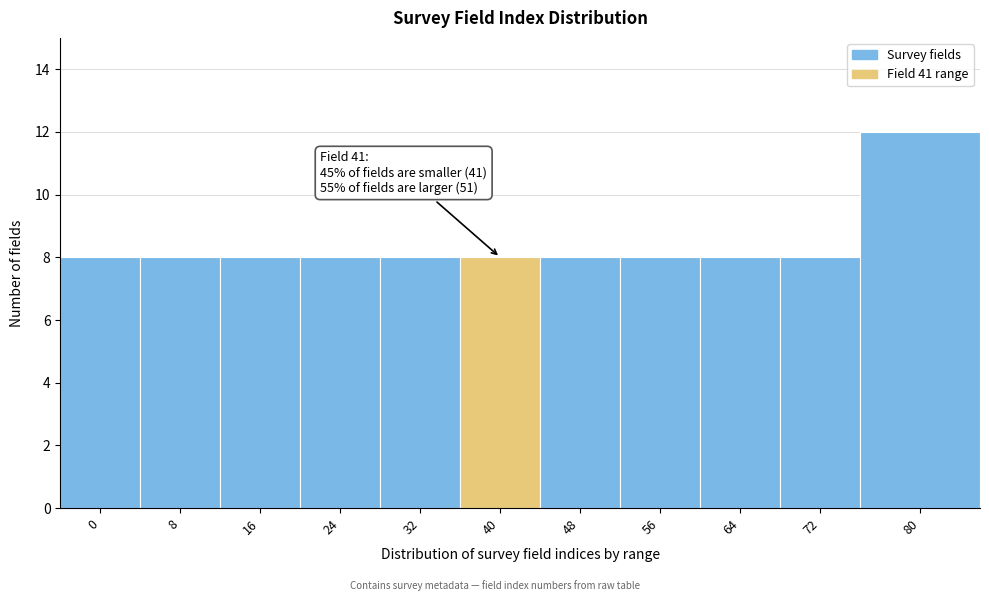

Reading left to right, transcribe all the data shown in this chart.

0=8	8=8	16=8	24=8	32=8	40=8	48=8	56=8	64=8	72=8	80=12